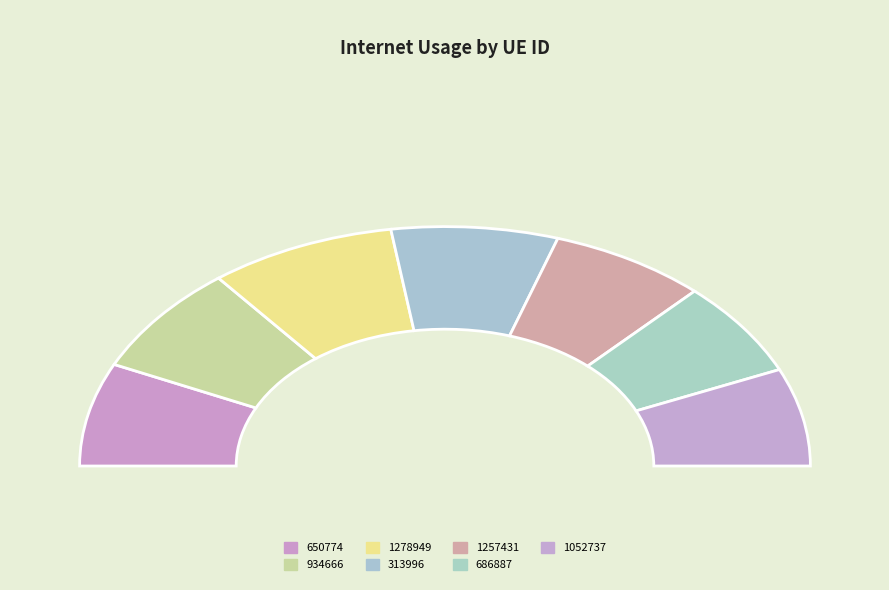

Is there a majority slice in this chart?

No